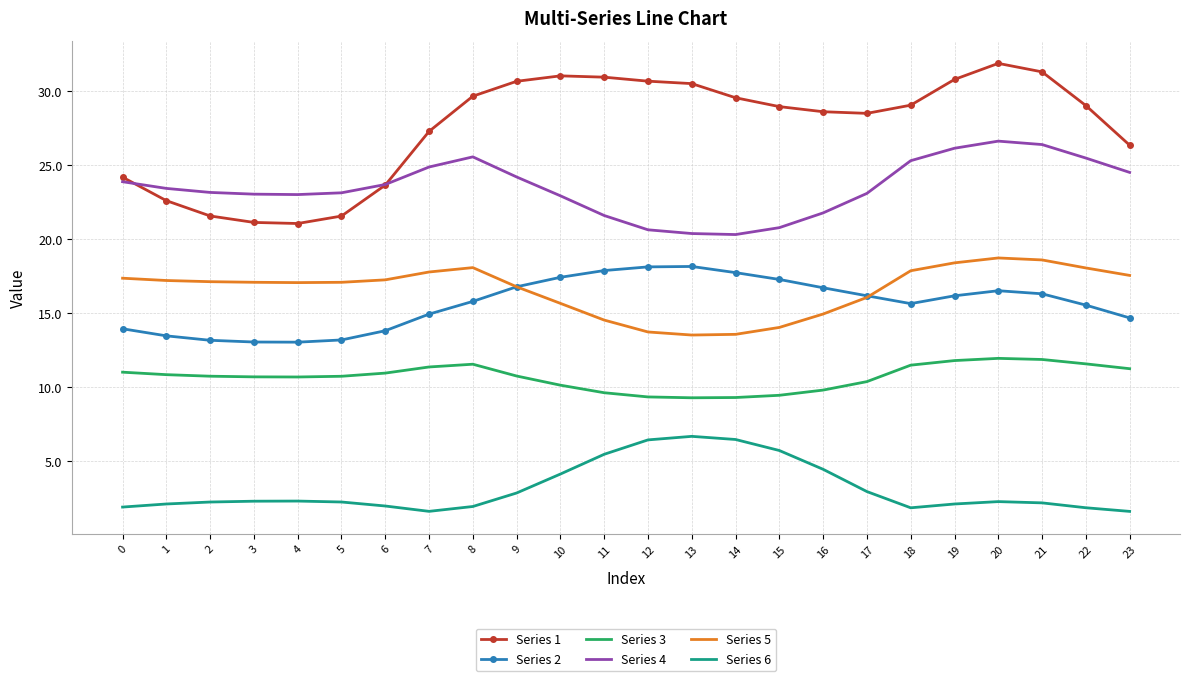

Which series has the largest range (max minus min)?

Series 1